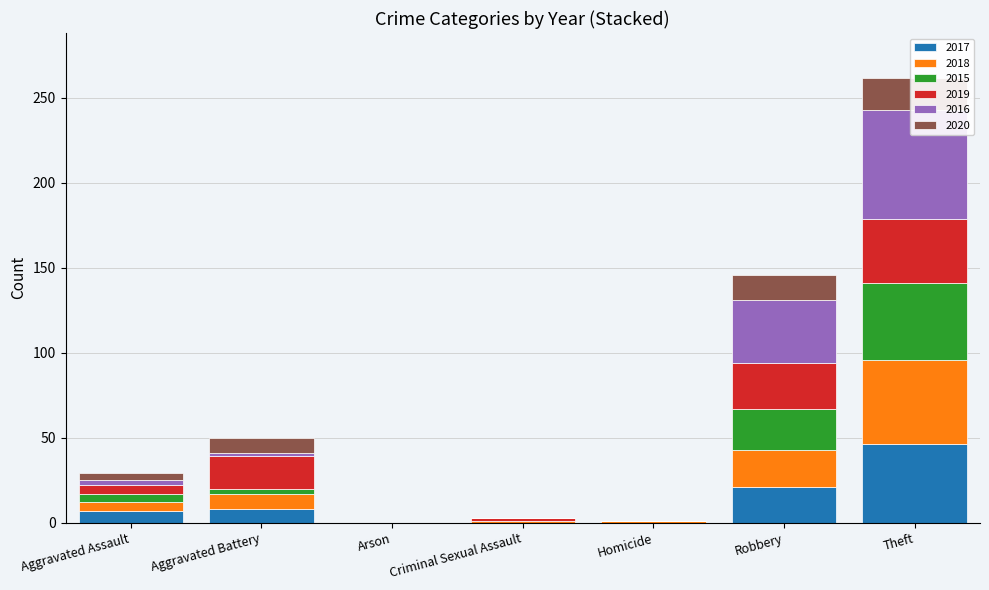

What position from the left is Aggravated Battery?

2